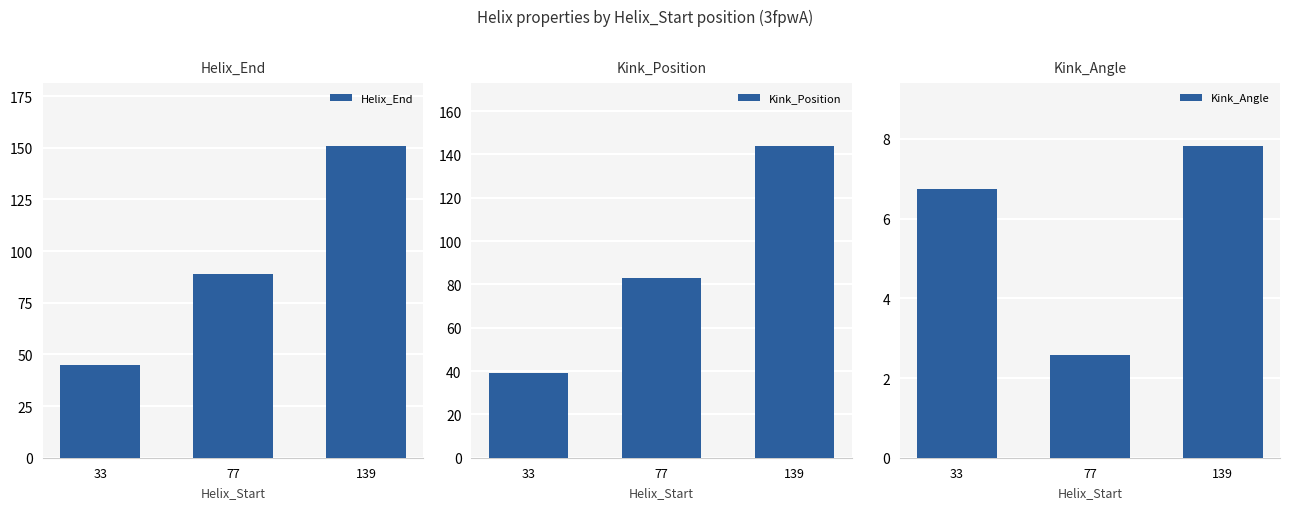

What is the total value across all series at 139?

302.8